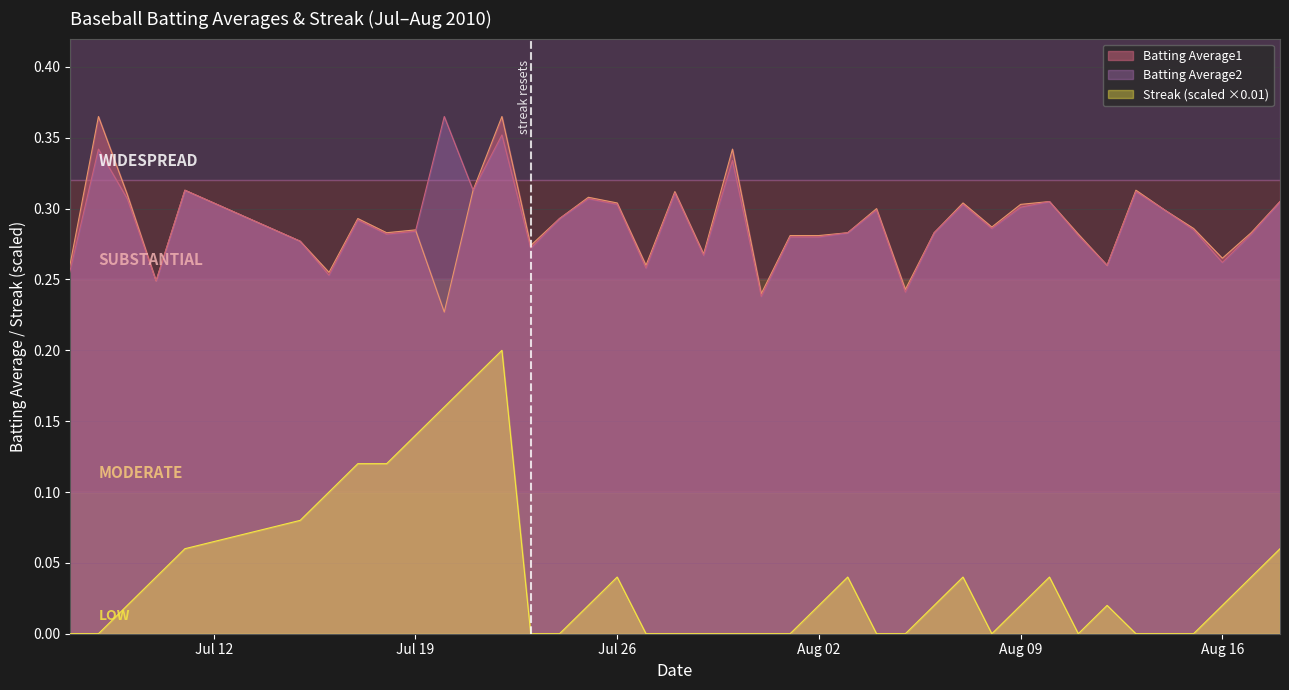

What is the label of the 37th point from the right?

2010-07-10